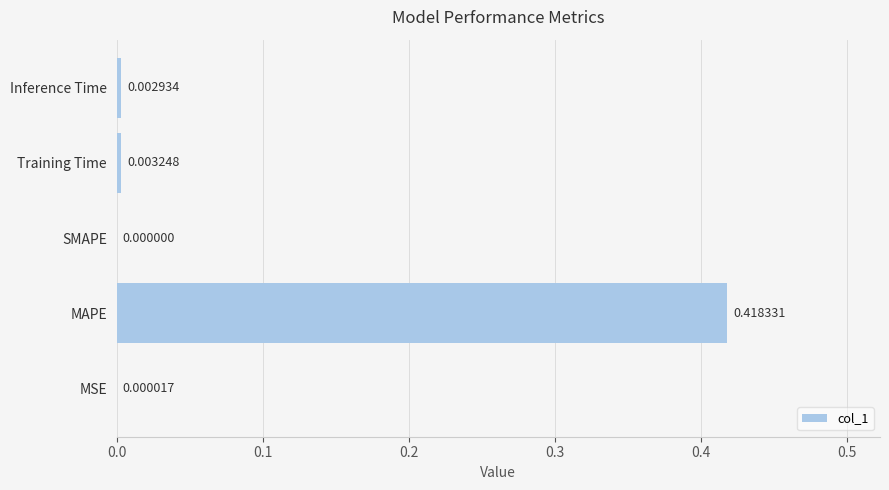

Where is the data nearest to the value 0?

SMAPE